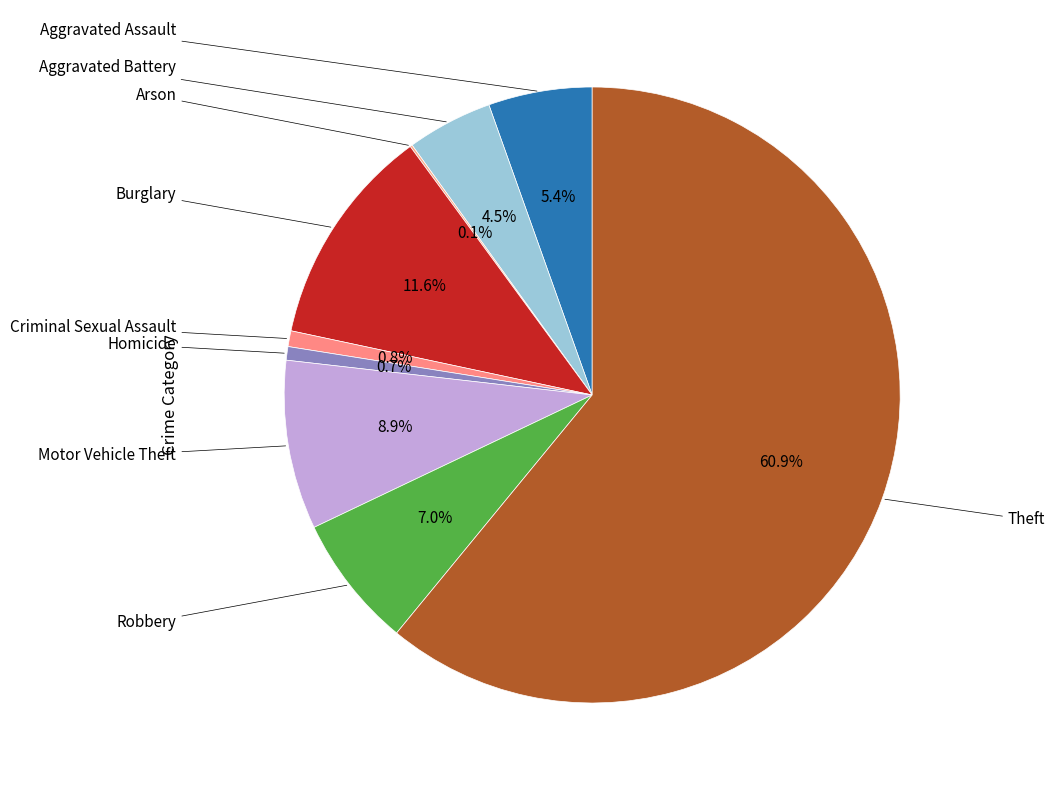

Count the number of slices in the pie.

9